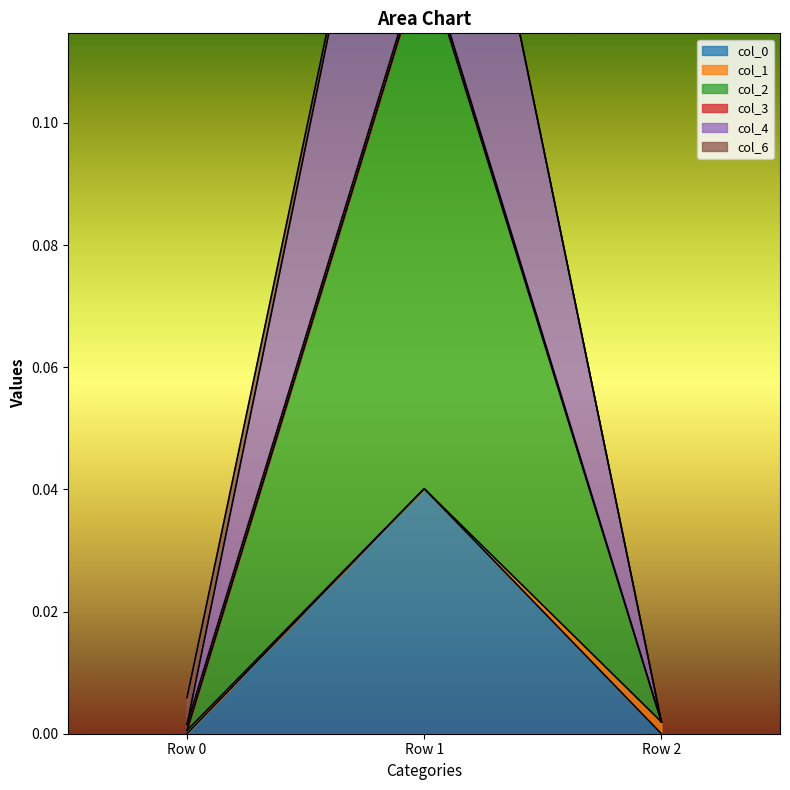

Is it true that col_0 equals 0.0 at Row 2?

True